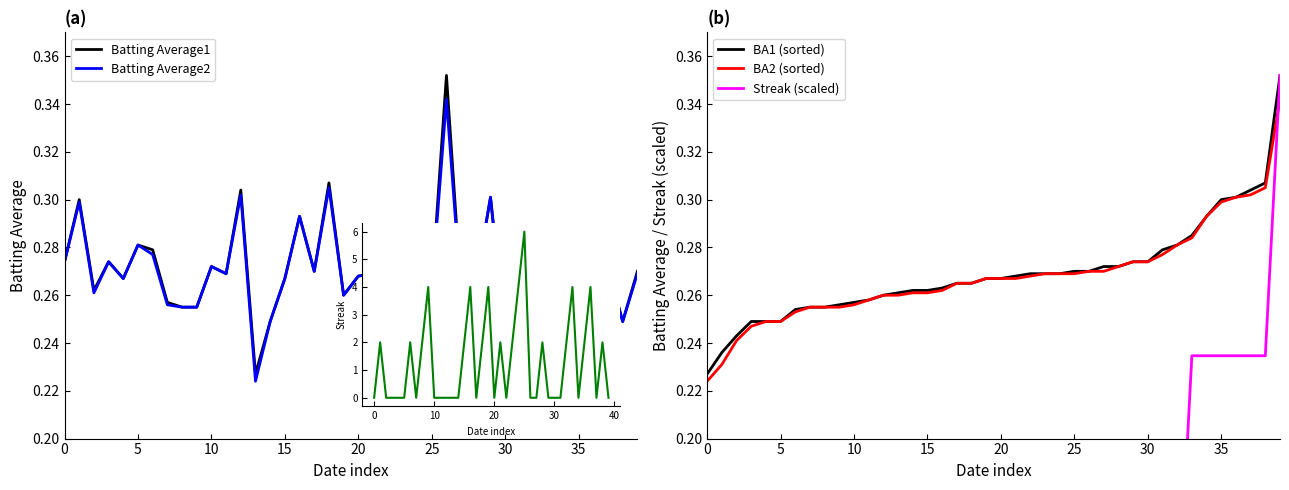

What is the difference between the highest and lowest values at 25?

0.3